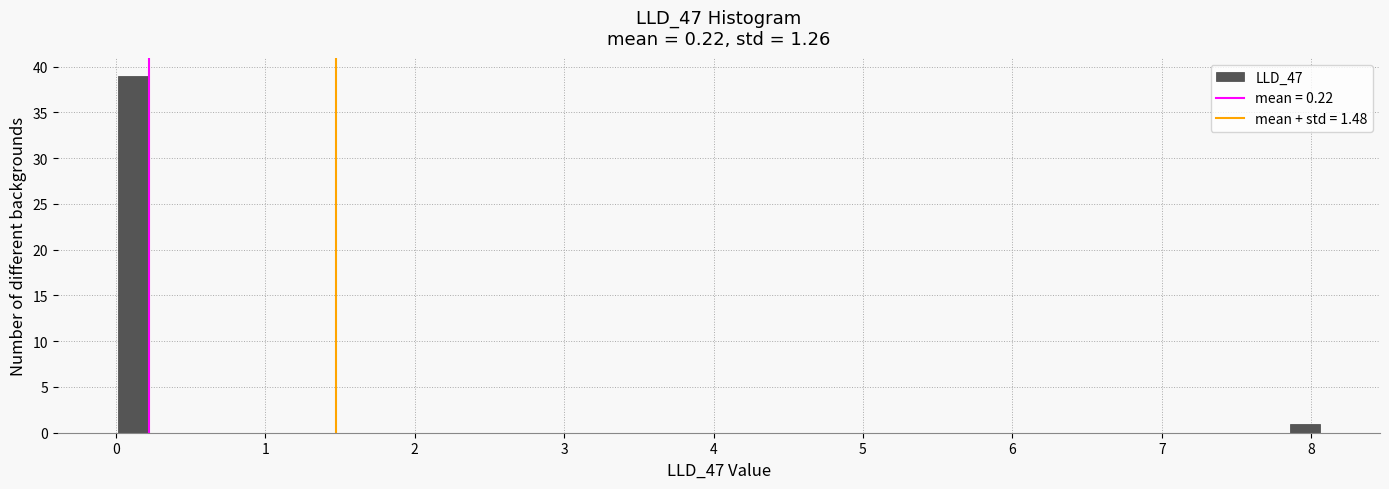

Around what value on the x-axis is the tallest bar? Give the approximate position of its centre, as read against the axis.

0.1